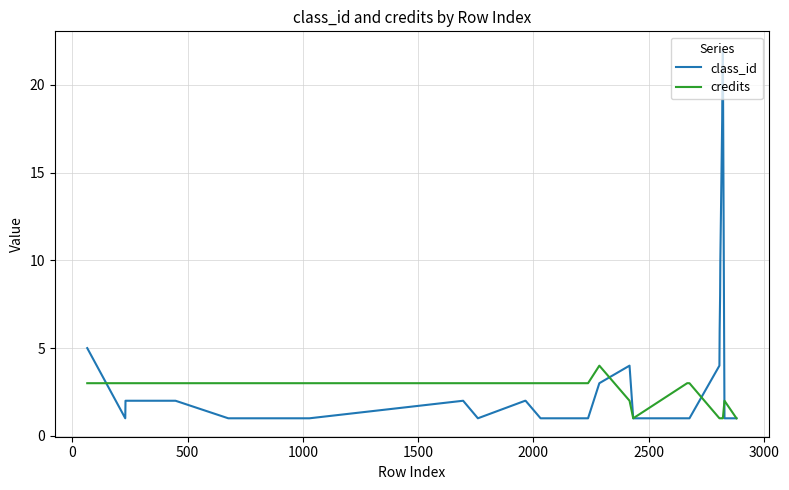

What are all the series names shown in the legend?

class_id, credits